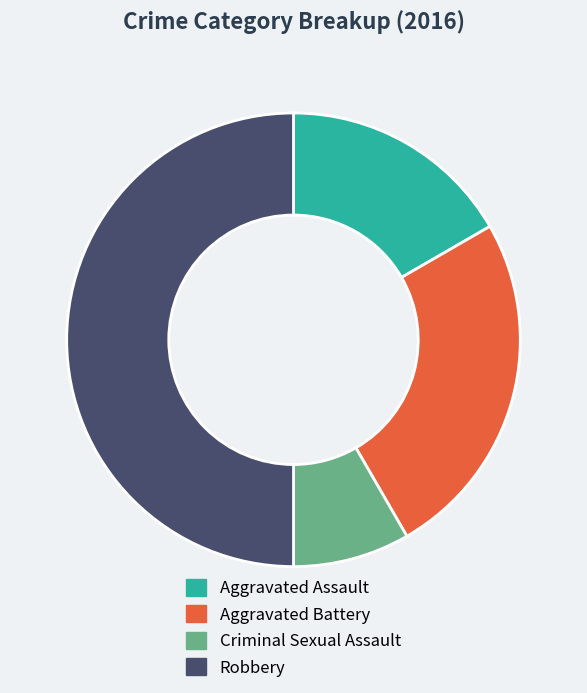

Which has a higher value, Robbery or Aggravated Assault?

Robbery